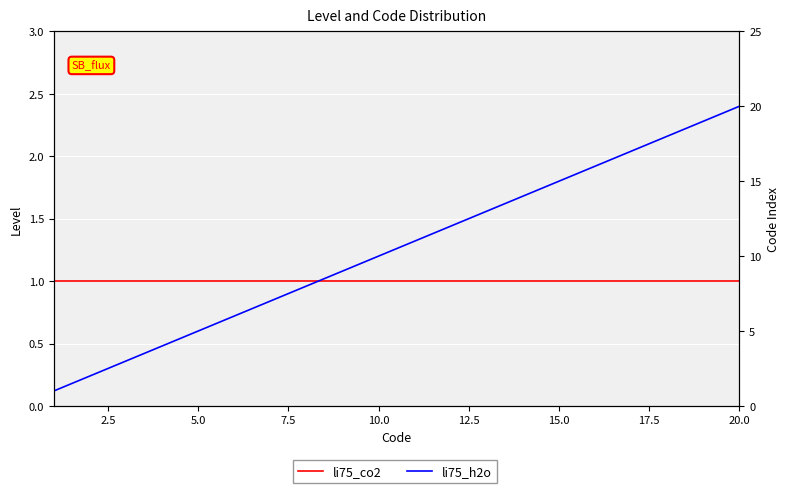

What is the maximum value for li75_h2o?

20